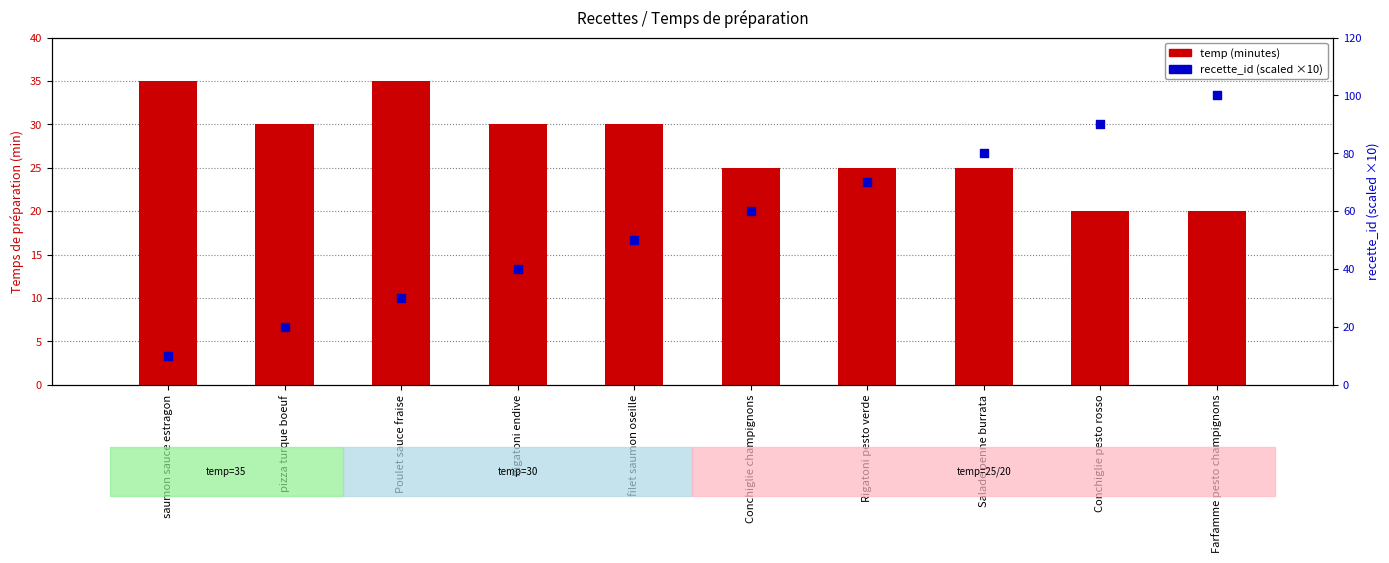

Which series contains the highest Y value?

recette_id (scaled)